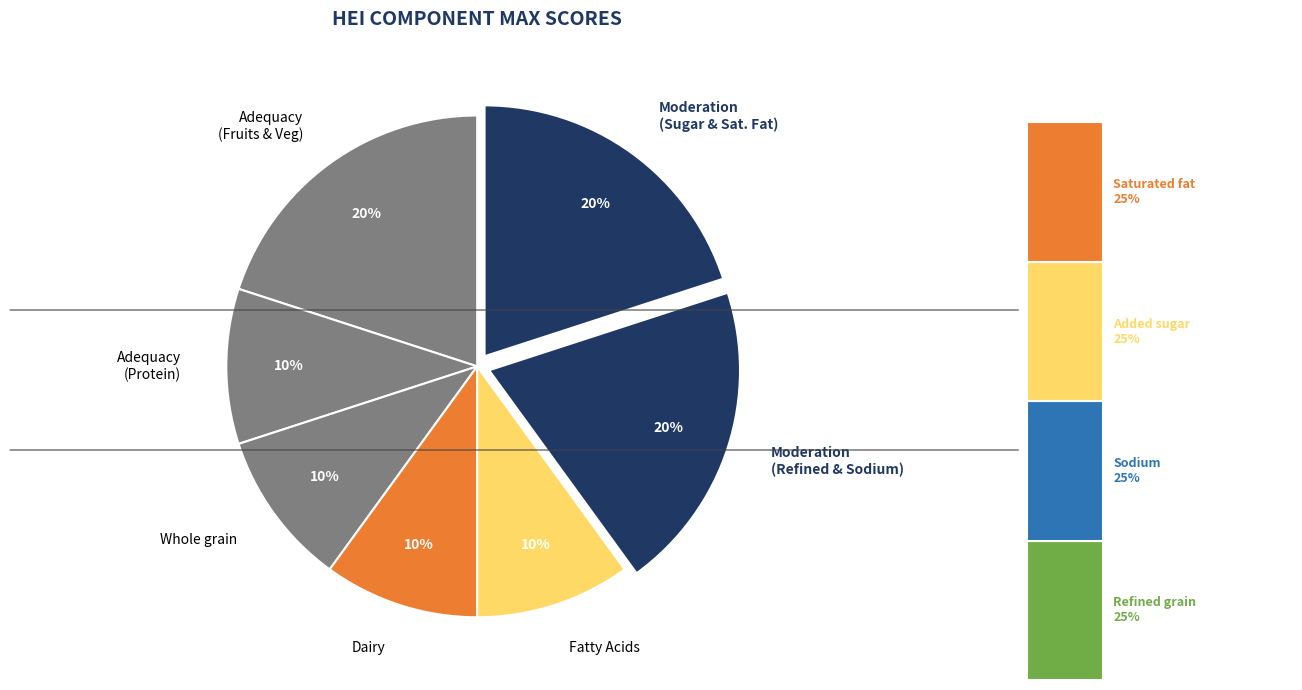

Is it true that Sodium is 21% of the pie?

False